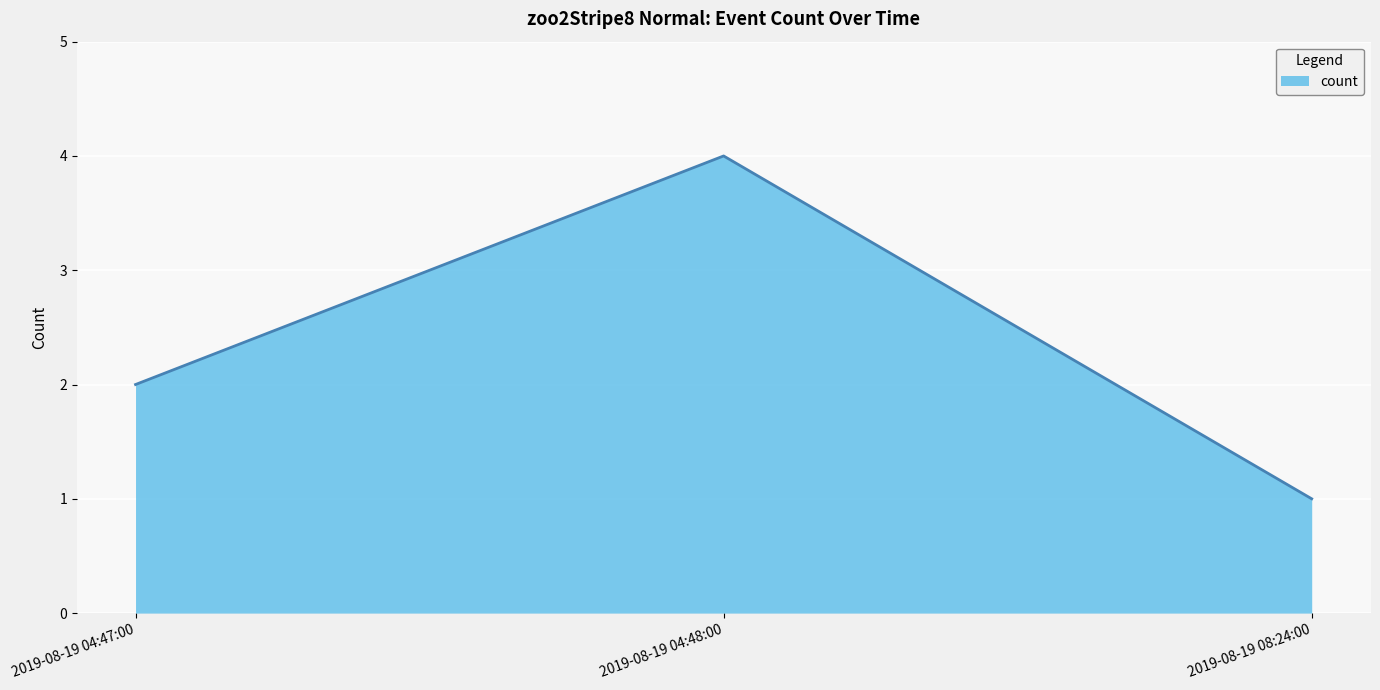

What position from the right is 2019-08-19 04:48:00?

2